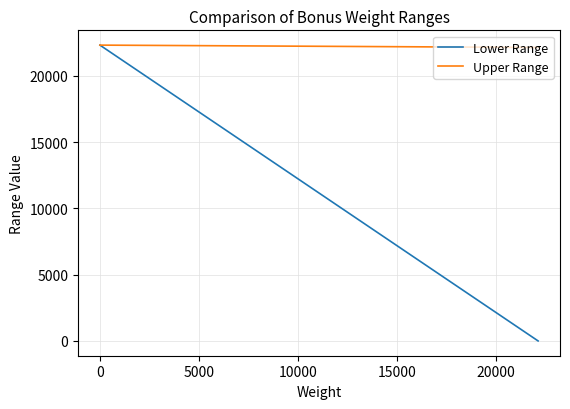

How many lines are shown in the chart?

2